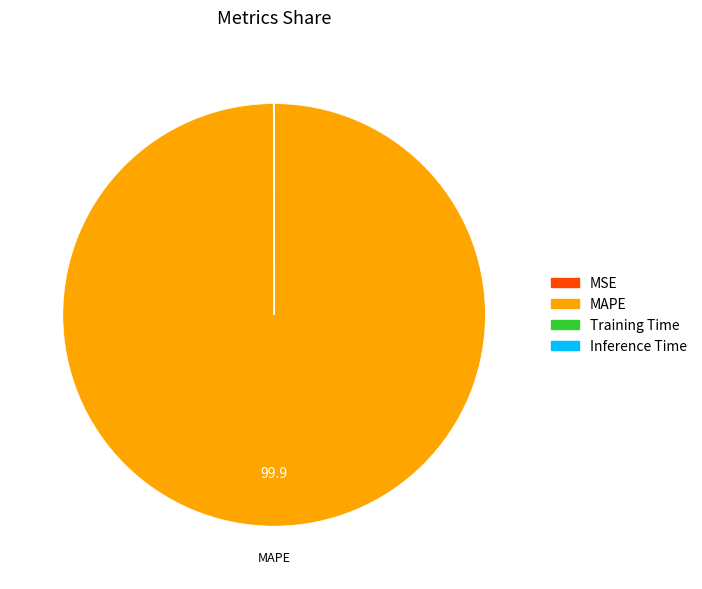

What is the largest slice in the pie chart?

MAPE